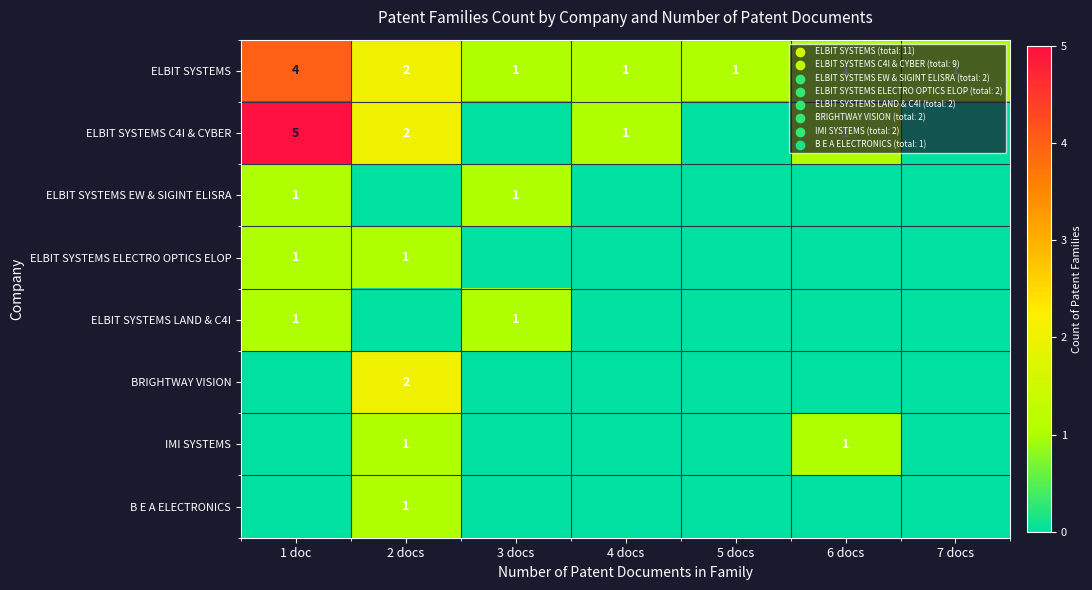

What is the sum of the ELBIT SYSTEMS values at 7 docs and 1 doc?

5